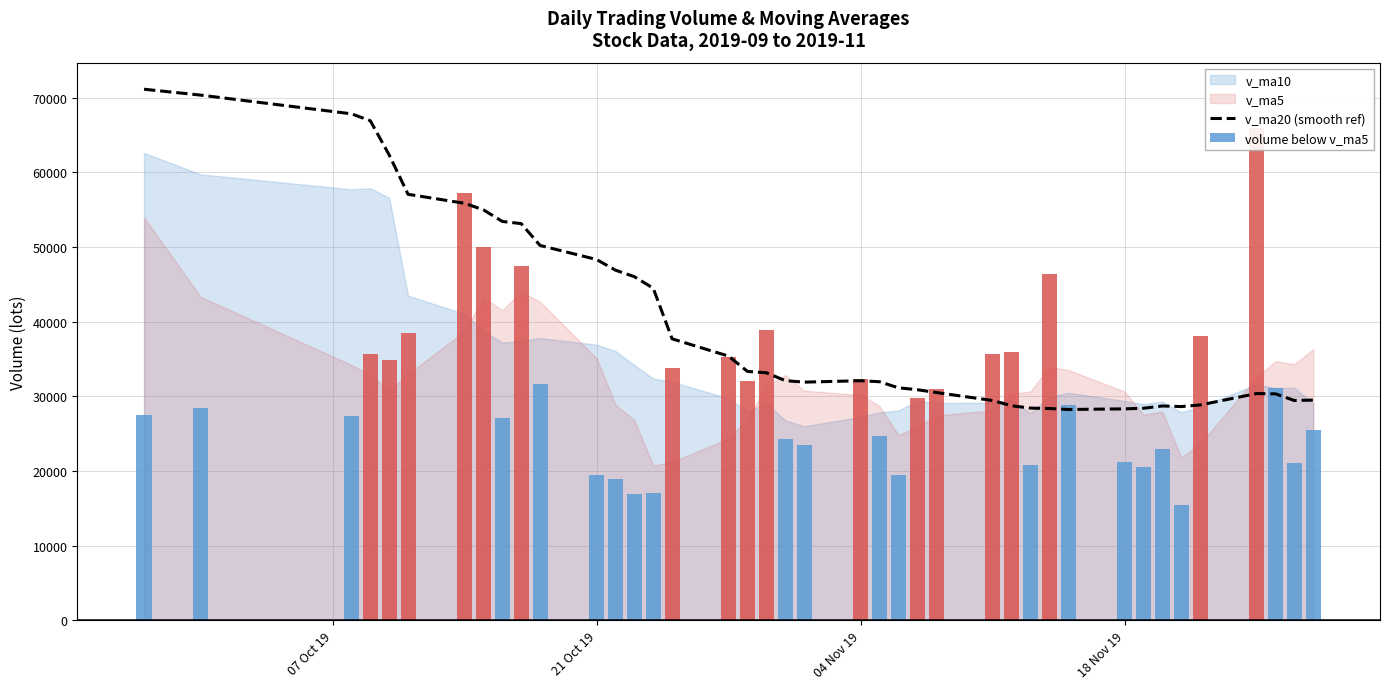

What is the sum of all values?

1614990.8